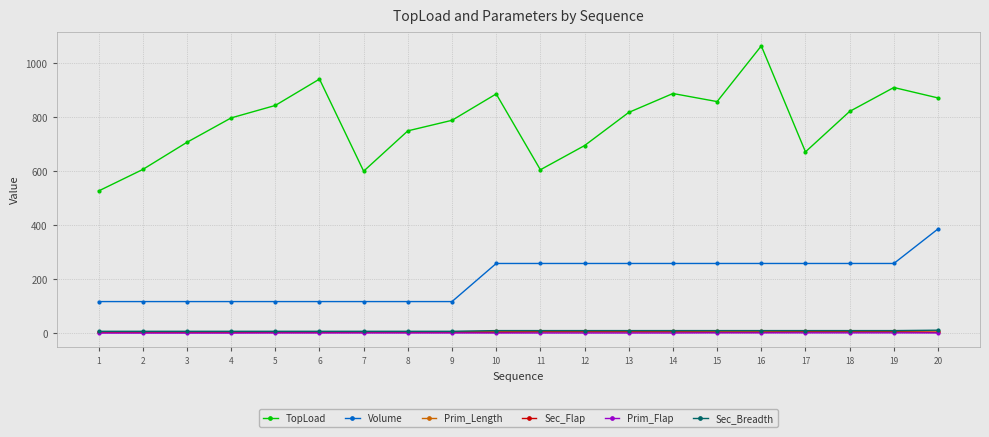

Which series has the largest range (max minus min)?

TopLoad